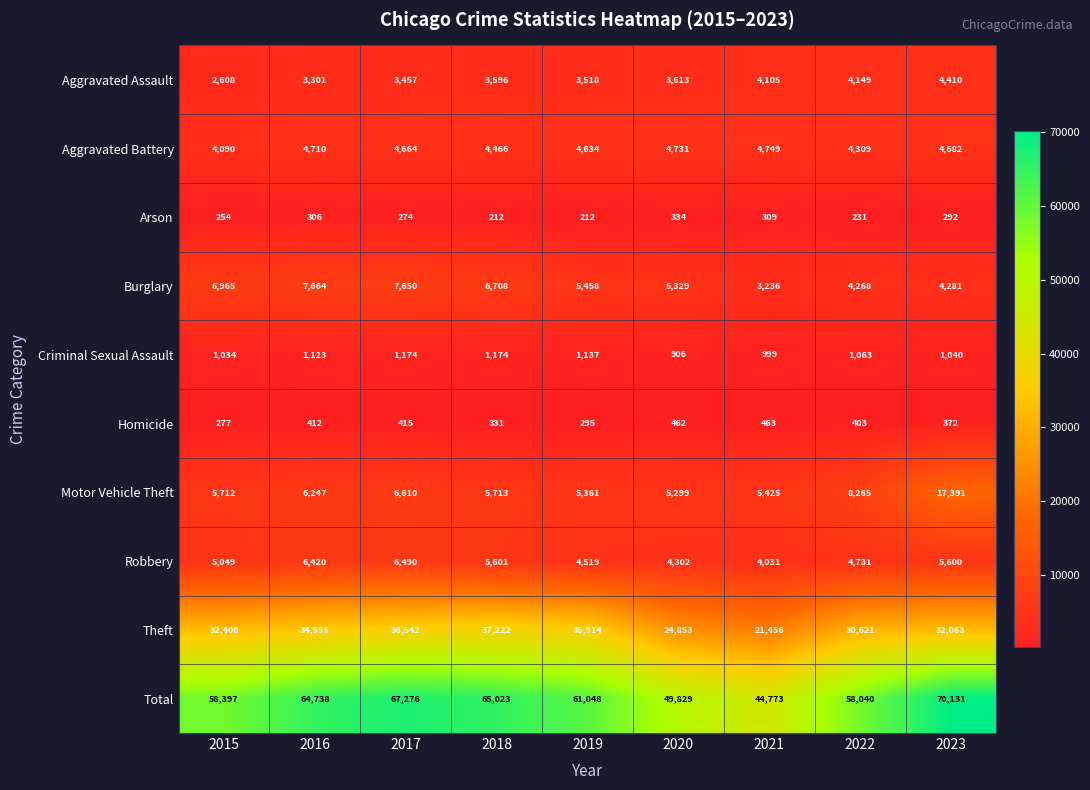

Rank the series by their maximum value, from lowest to highest.

Arson, Homicide, Criminal Sexual Assault, Aggravated Assault, Aggravated Battery, Robbery, Burglary, Motor Vehicle Theft, Theft, Total